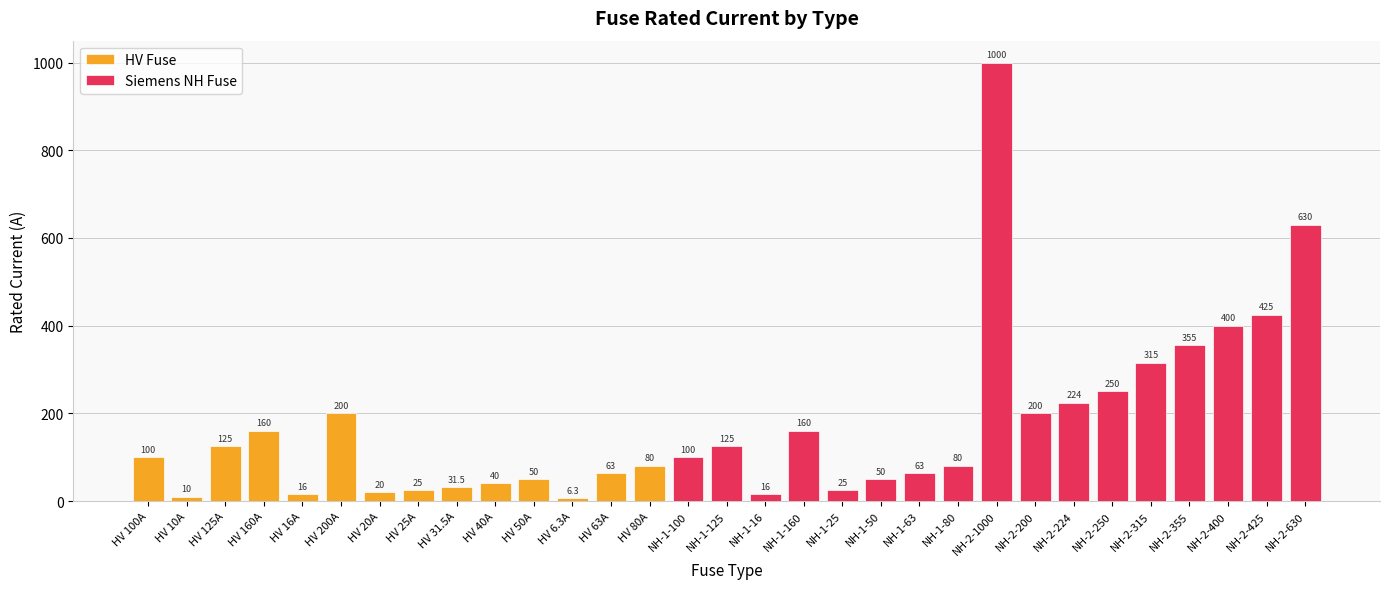

Which label corresponds to the smallest value in the chart?

HV 6.3A